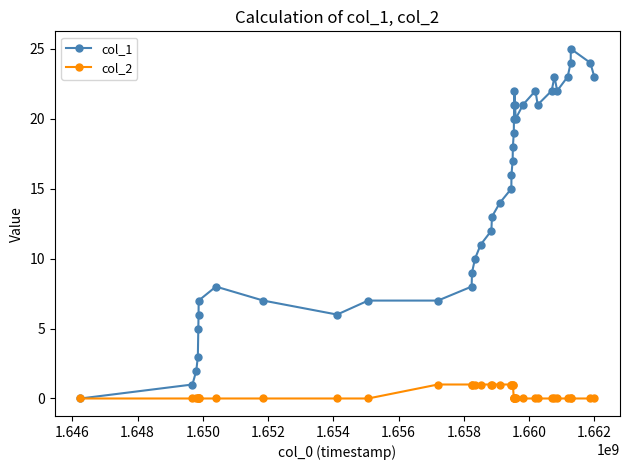

Which series has the largest total across all categories?

col_1